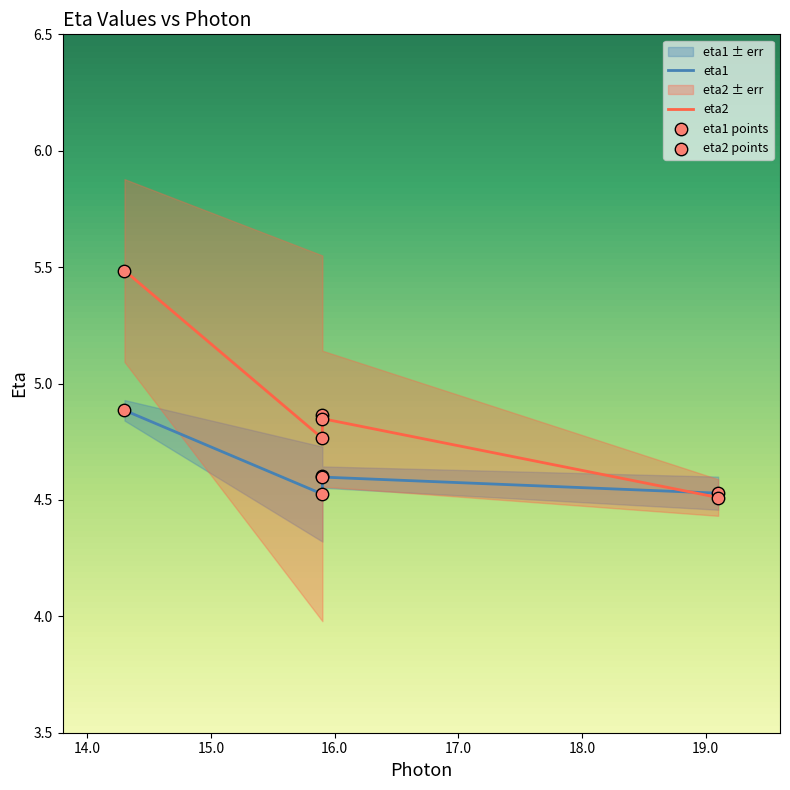

Is the value of eta1 at 16.0 greater than the value of eta2 points at 16.0?

No